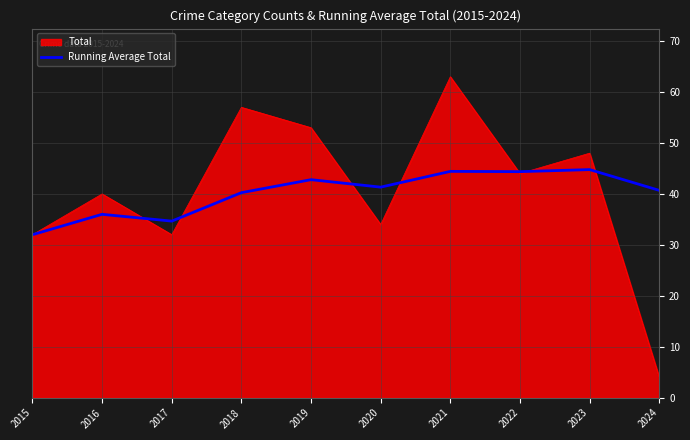

Rank the series by their maximum value, from highest to lowest.

Total, Running Average Total